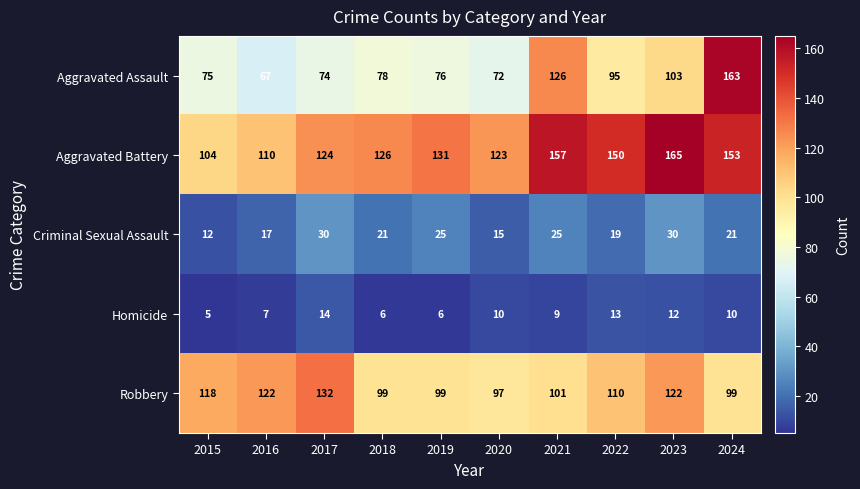

Which series has the largest total across all categories?

Aggravated Battery